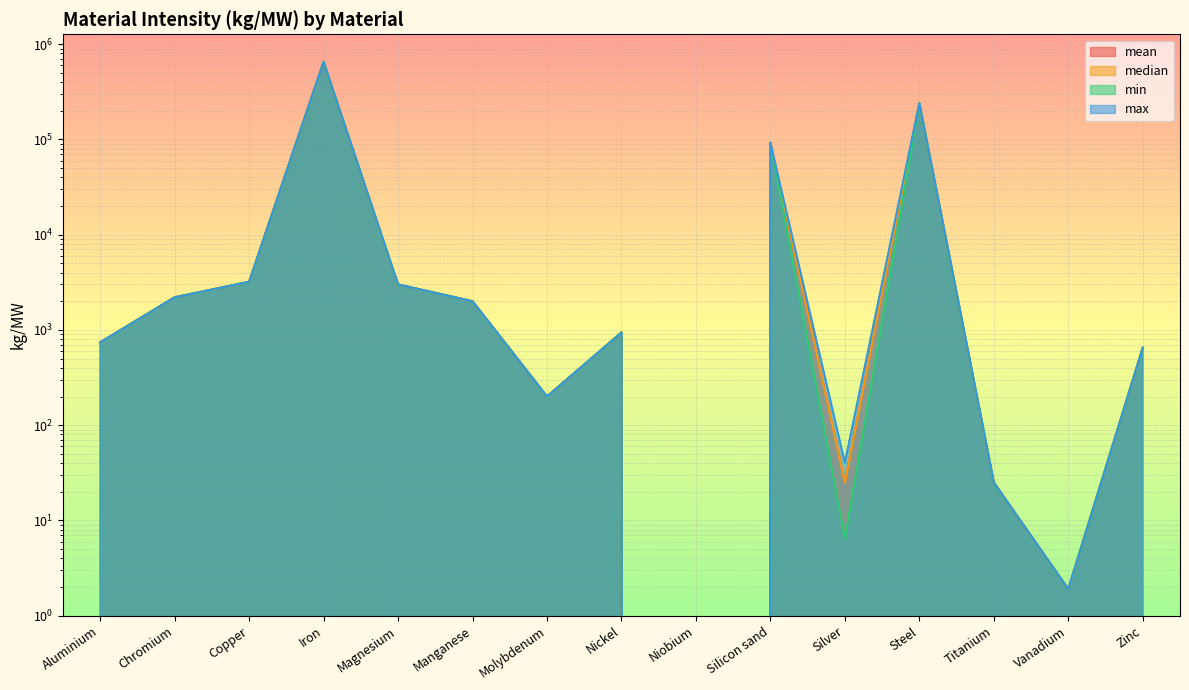

How many lines are shown in the chart?

4